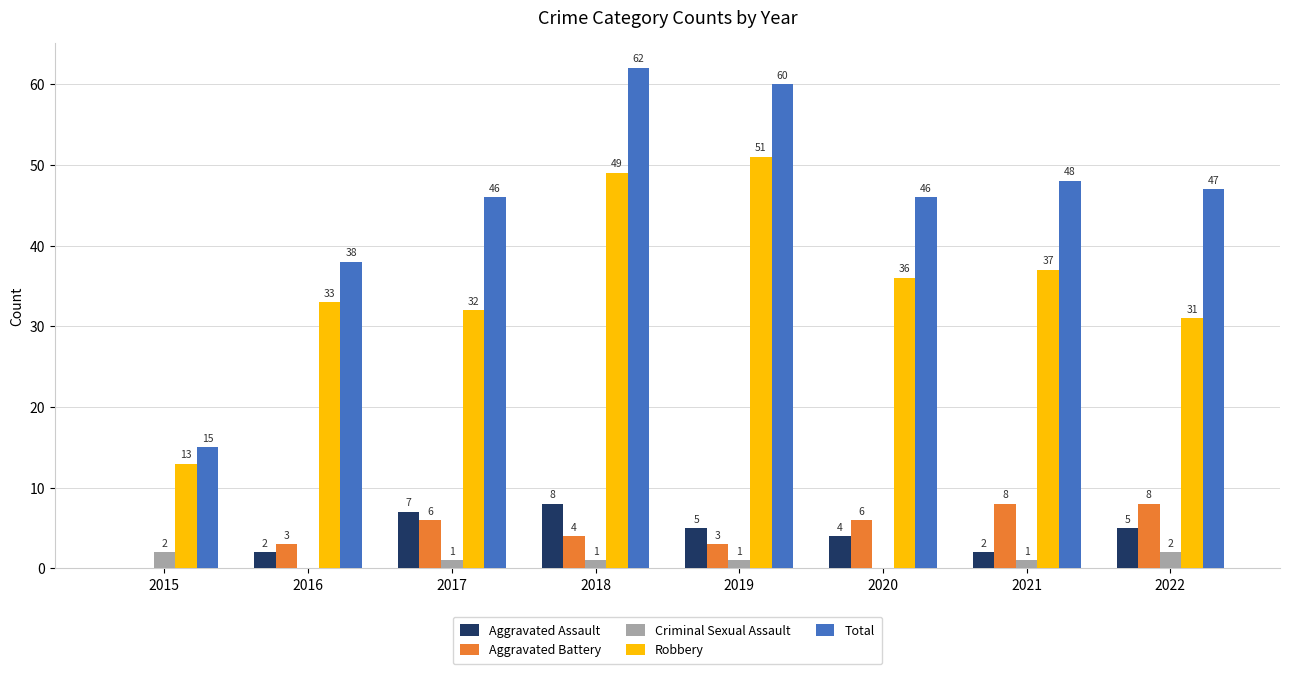

Which series has the widest spread of values?

Total